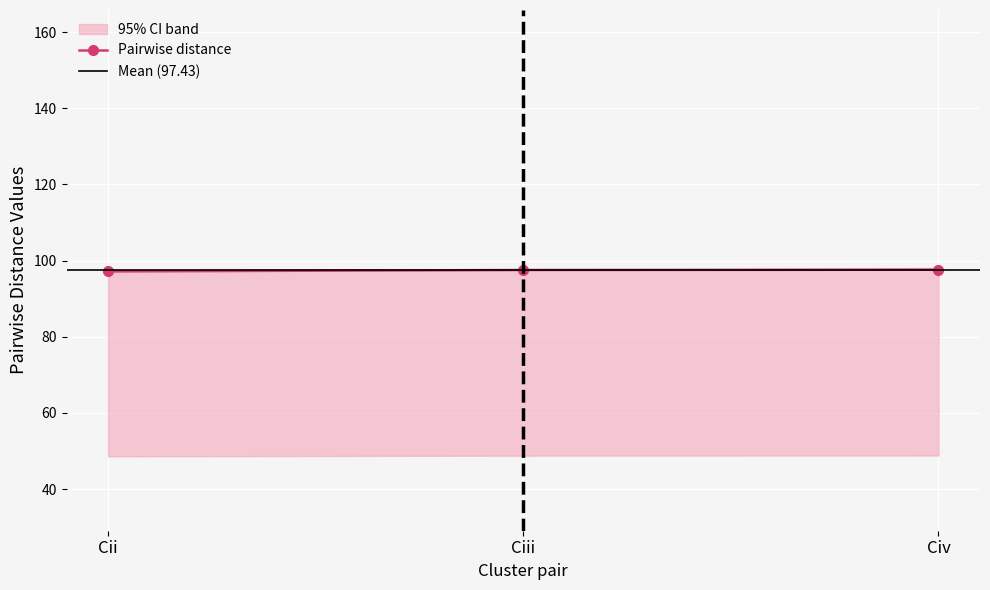

What is the sum of all Cii values?

292.3